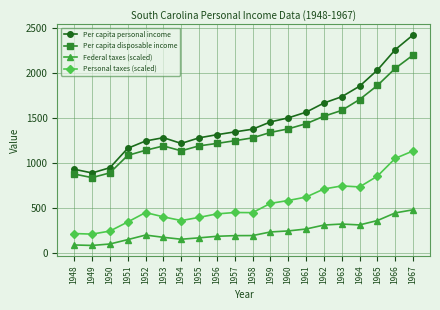

Rank the series by their maximum value, from lowest to highest.

Federal taxes (scaled), Personal taxes (scaled), Per capita disposable income, Per capita personal income